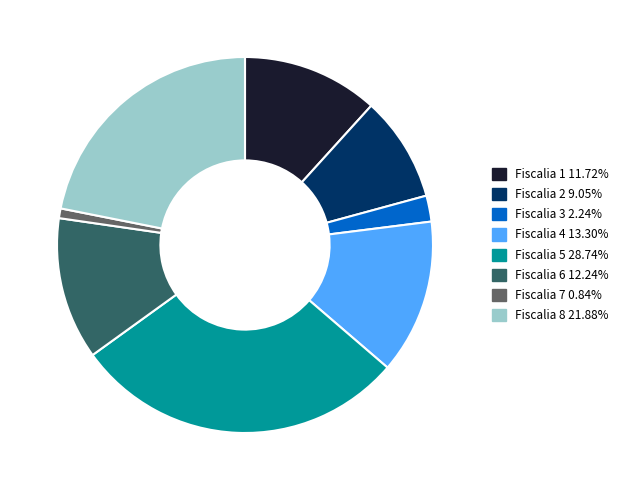

How many slices are in this pie chart?

8